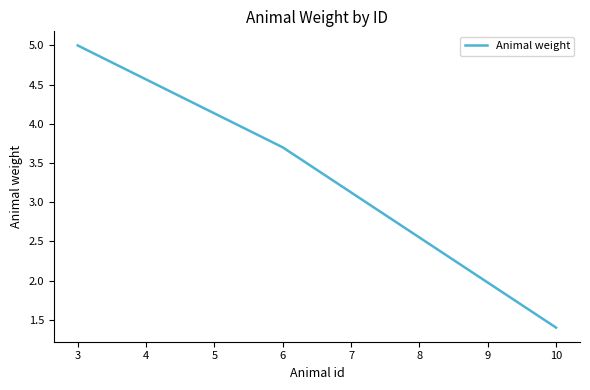

True or false: the data shows 5.0 at 3.

True